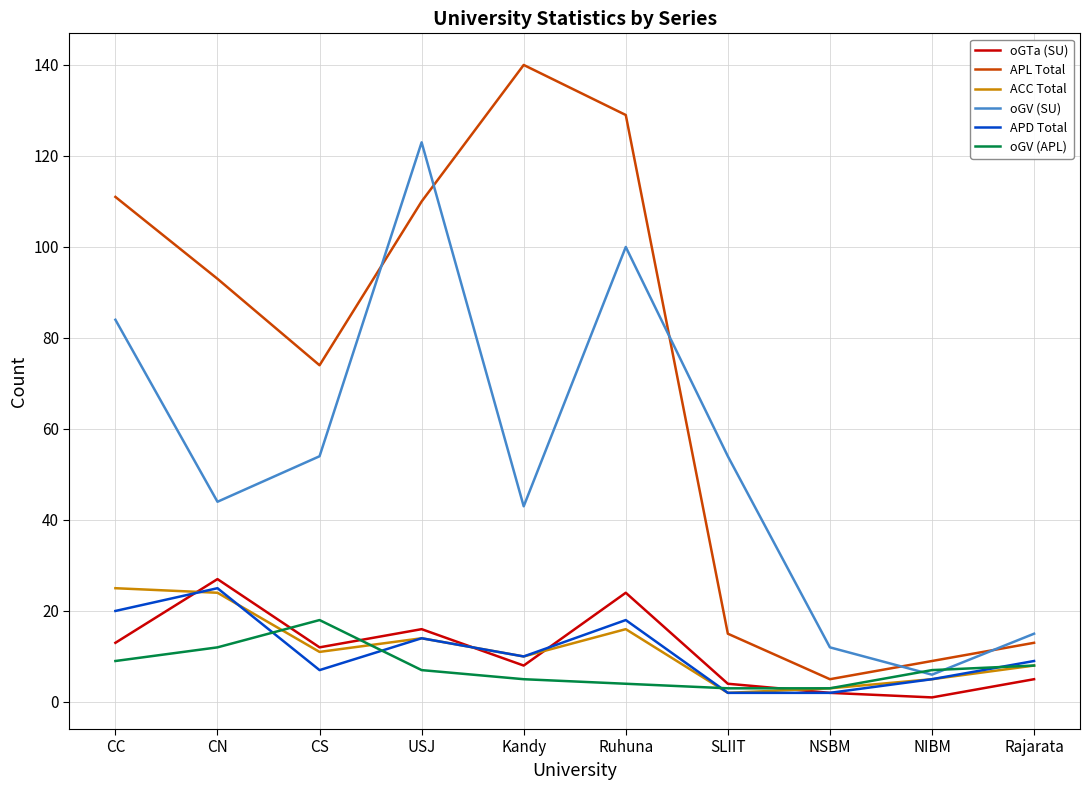

What position from the left is CN?

2